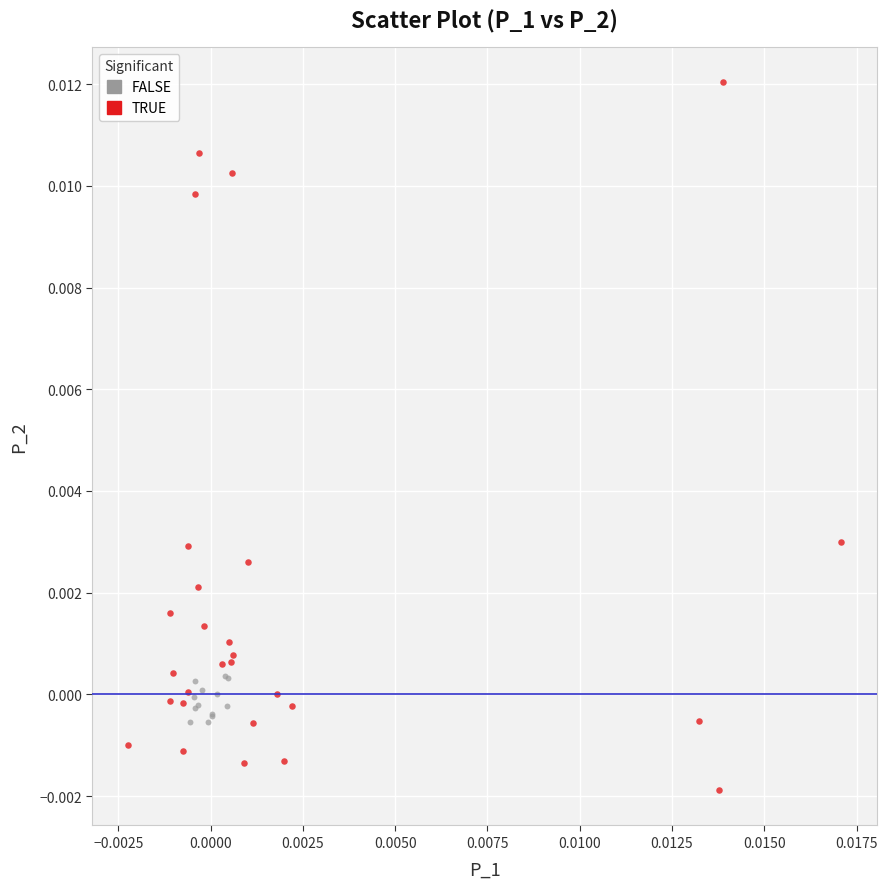

Which series has the widest spread of Y values?

TRUE